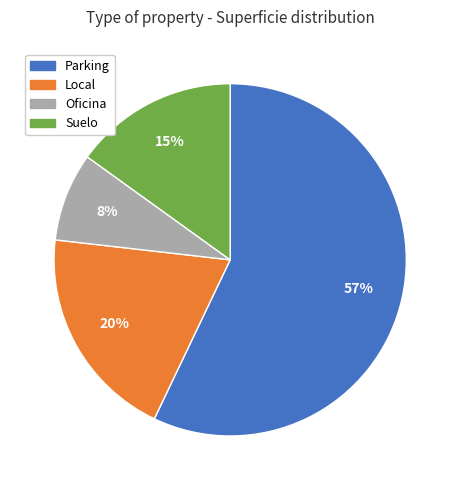

To the nearest percent, what is the average slice percentage?

25%